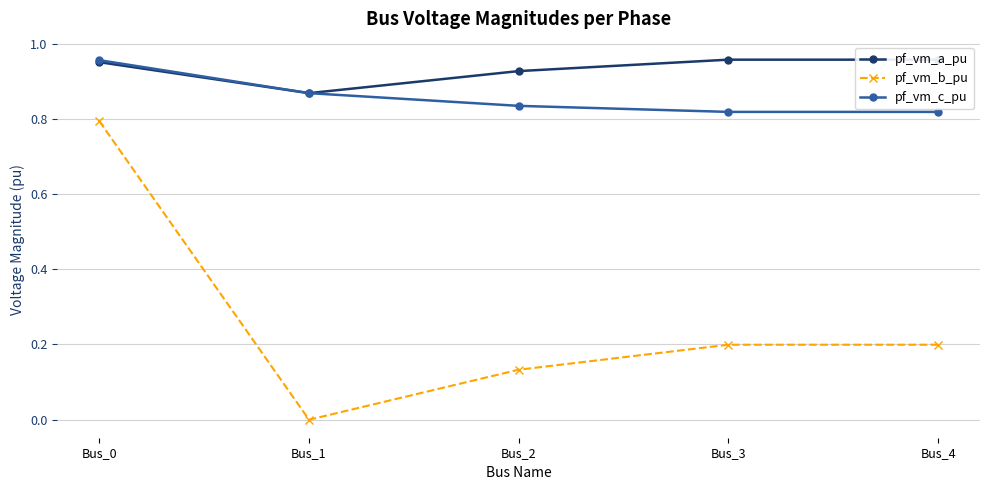

Between Bus_3 and Bus_4, which is larger?

Bus_4